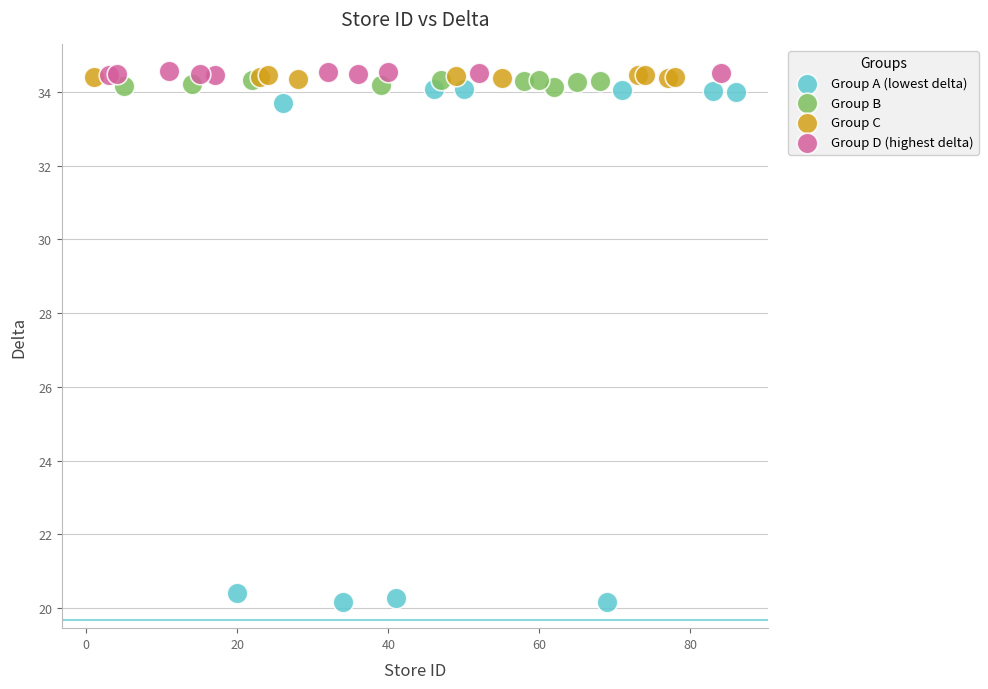

Which series contains the lowest Y value?

Group A (lowest delta)